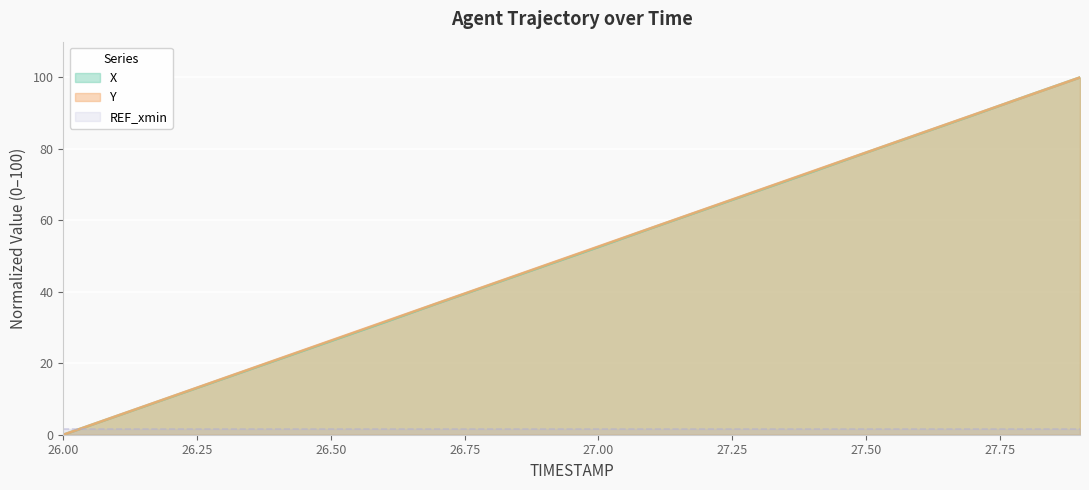

Is the value of X at 27.5 greater than the value of Y at 27.2?

Yes